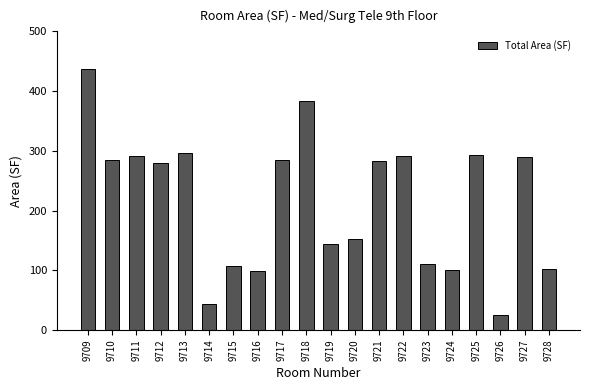

How many values are below 282?

10